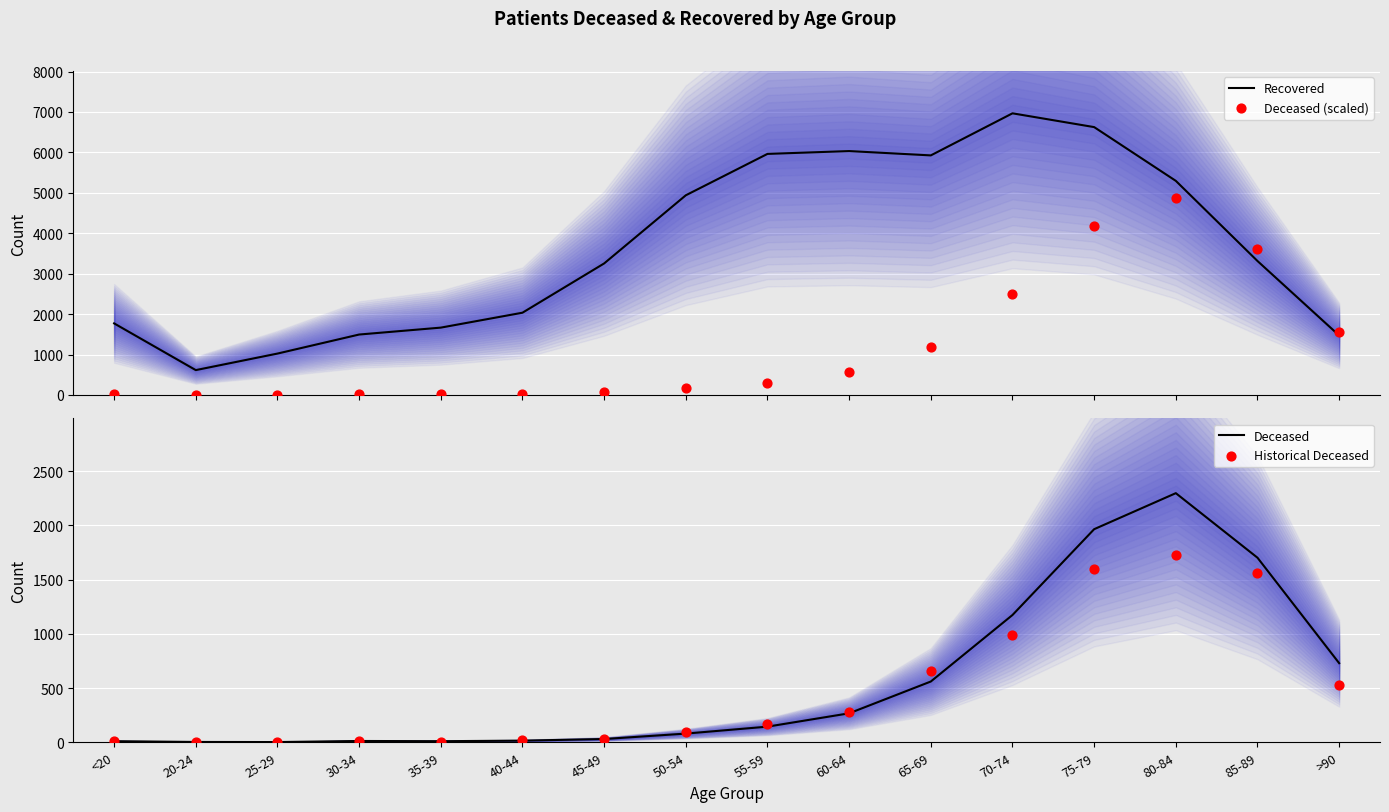

Is the value of Deceased (scaled) at 45-49 greater than the value of Historical Deceased at <20?

Yes